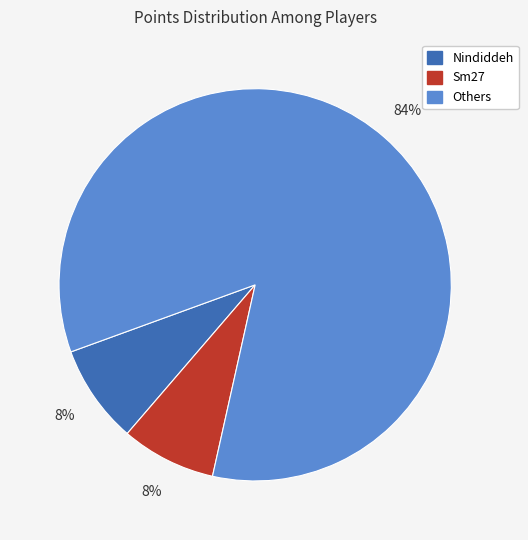

Does any single category account for the majority?

Yes